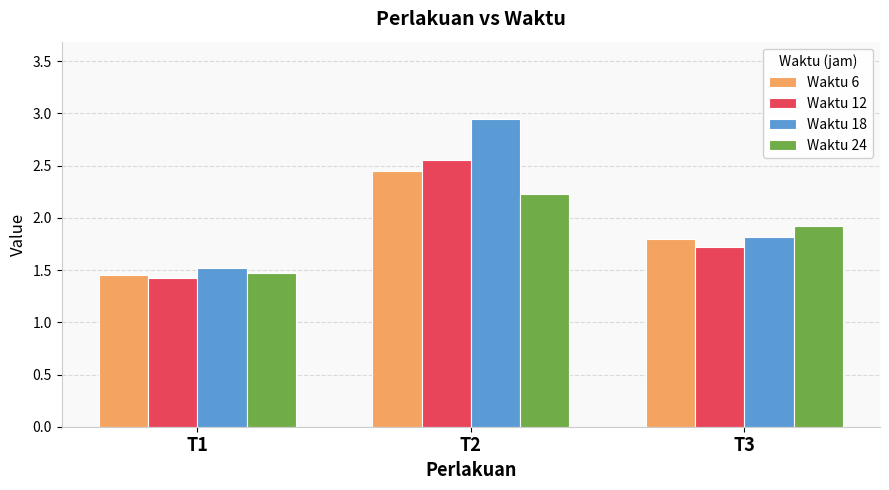

What is the sum of the Waktu 24 values at T2 and T3?

4.2